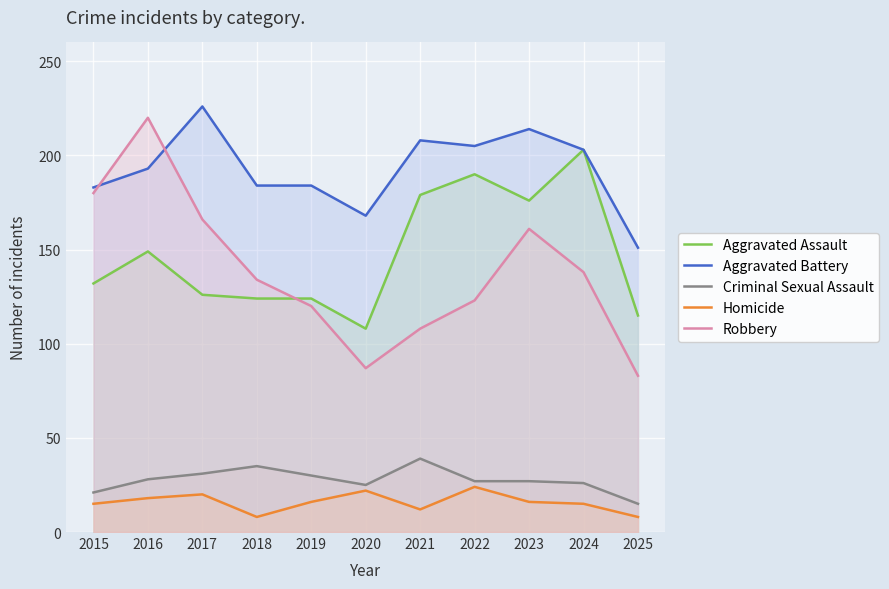

Reading left to right, transcribe all the data shown in this chart.

Aggravated Assault: 2015=132	2016=149	2017=126	2018=124	2019=124	2020=108	2021=179	2022=190	2023=176	2024=203	2025=115
Aggravated Battery: 2015=183	2016=193	2017=226	2018=184	2019=184	2020=168	2021=208	2022=205	2023=214	2024=203	2025=151
Criminal Sexual Assault: 2015=21	2016=28	2017=31	2018=35	2019=30	2020=25	2021=39	2022=27	2023=27	2024=26	2025=15
Homicide: 2015=15	2016=18	2017=20	2018=8	2019=16	2020=22	2021=12	2022=24	2023=16	2024=15	2025=8
Robbery: 2015=180	2016=220	2017=166	2018=134	2019=120	2020=87	2021=108	2022=123	2023=161	2024=138	2025=83